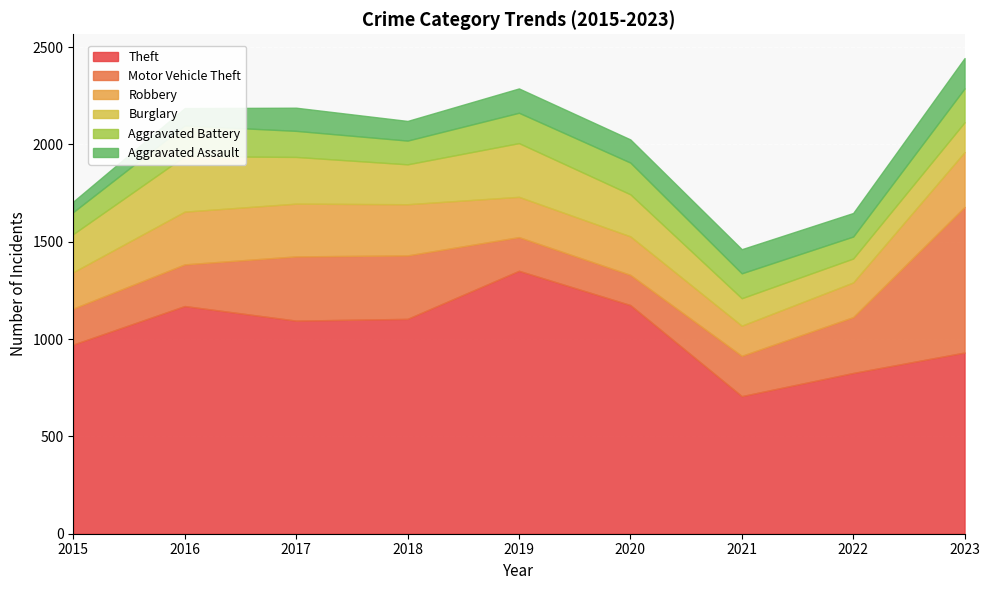

What is the average value of the Motor Vehicle Theft series?

292